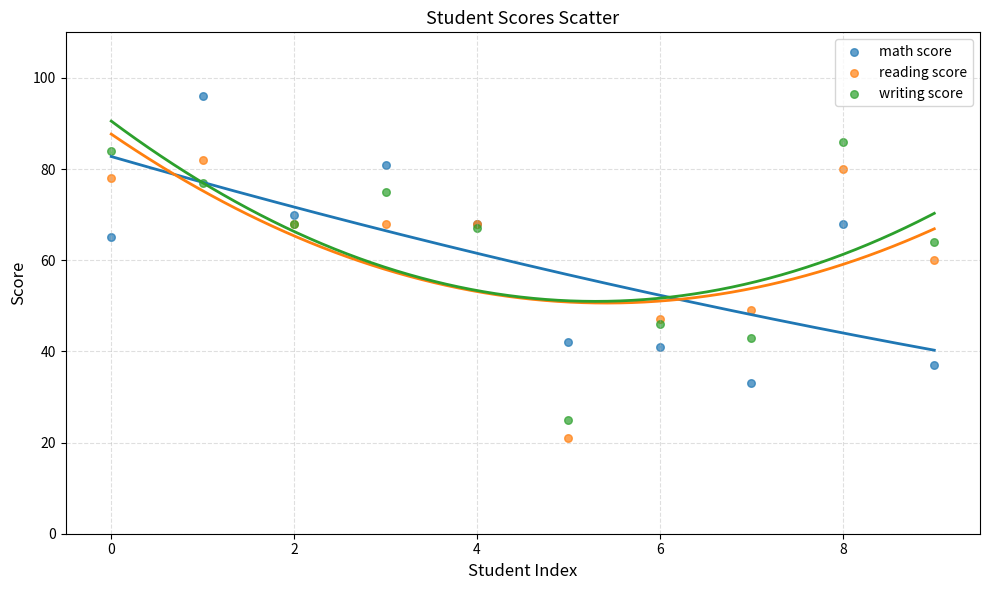

Which series has the largest Y range (max minus min)?

math score